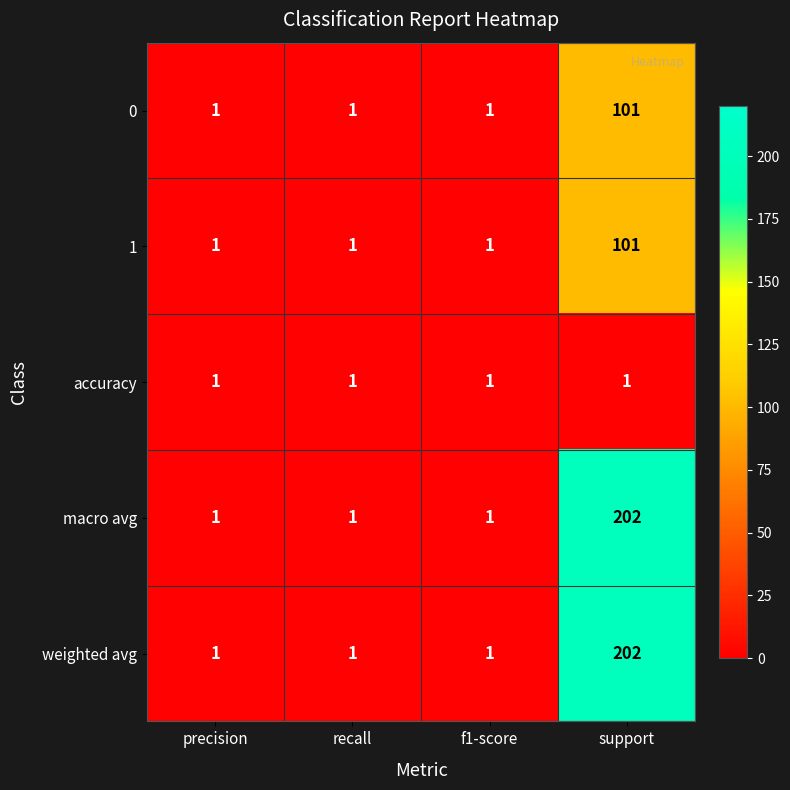

The weighted avg series shows 1 at f1-score. True or false?

True